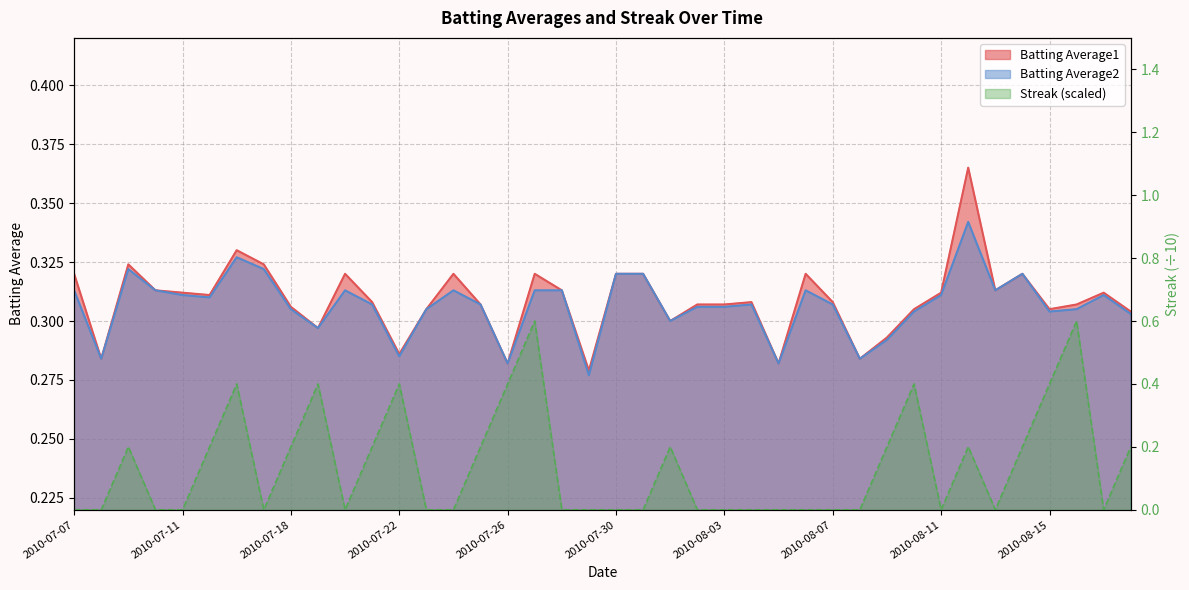

Is it true that Batting Average2 equals 0.3 at 2010-07-07?

True